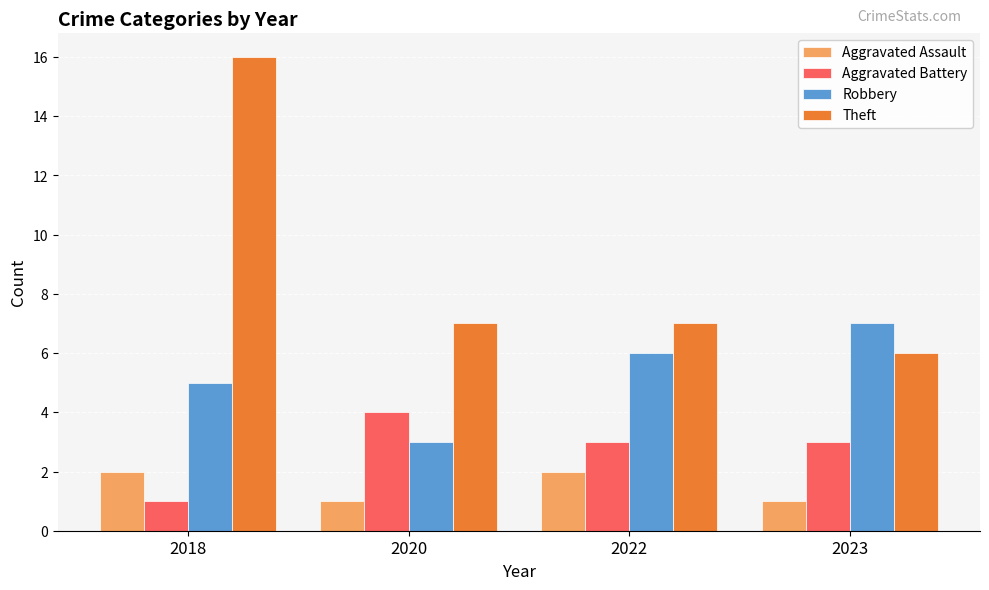

What is the total value across all series at 2018?

24